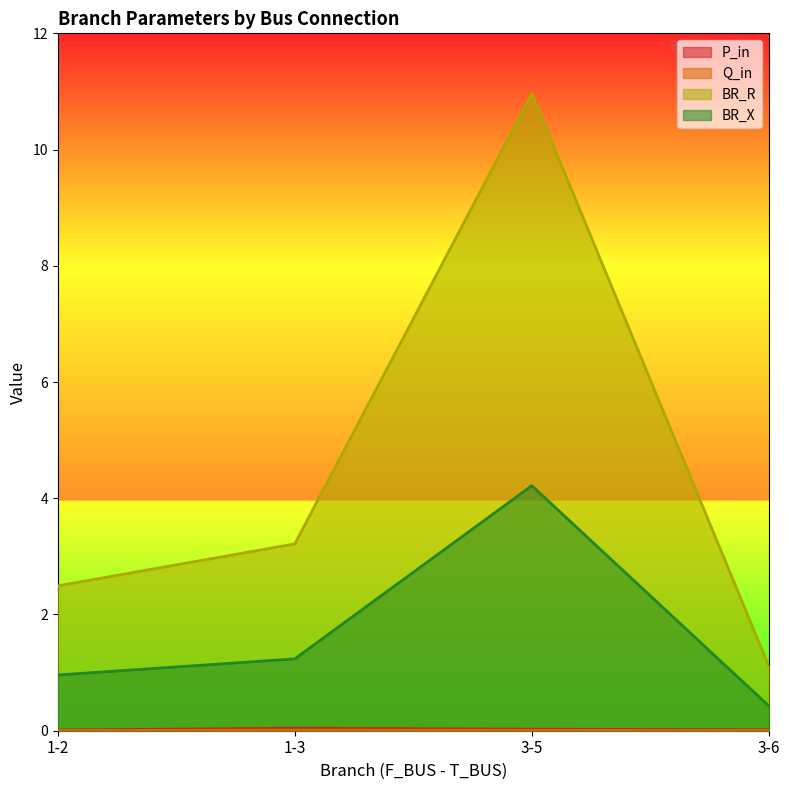

How many data points does each series have?

4